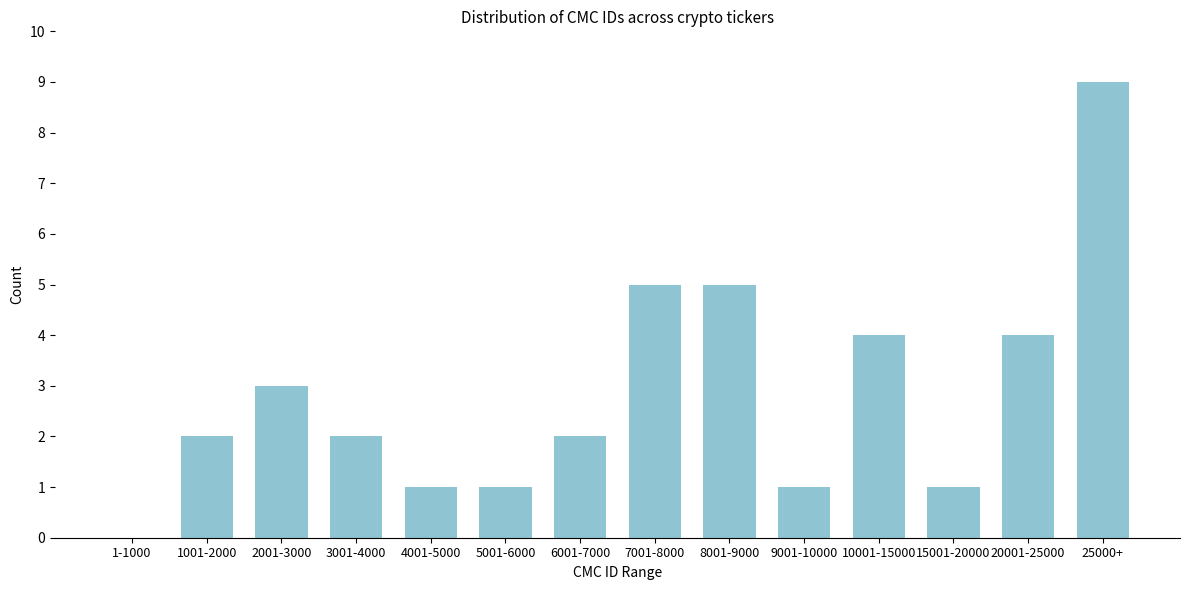

Reading right to left, extract all data points from this chart.

25000+=9	20001-25000=4	15001-20000=1	10001-15000=4	9001-10000=1	8001-9000=5	7001-8000=5	6001-7000=2	5001-6000=1	4001-5000=1	3001-4000=2	2001-3000=3	1001-2000=2	1-1000=0